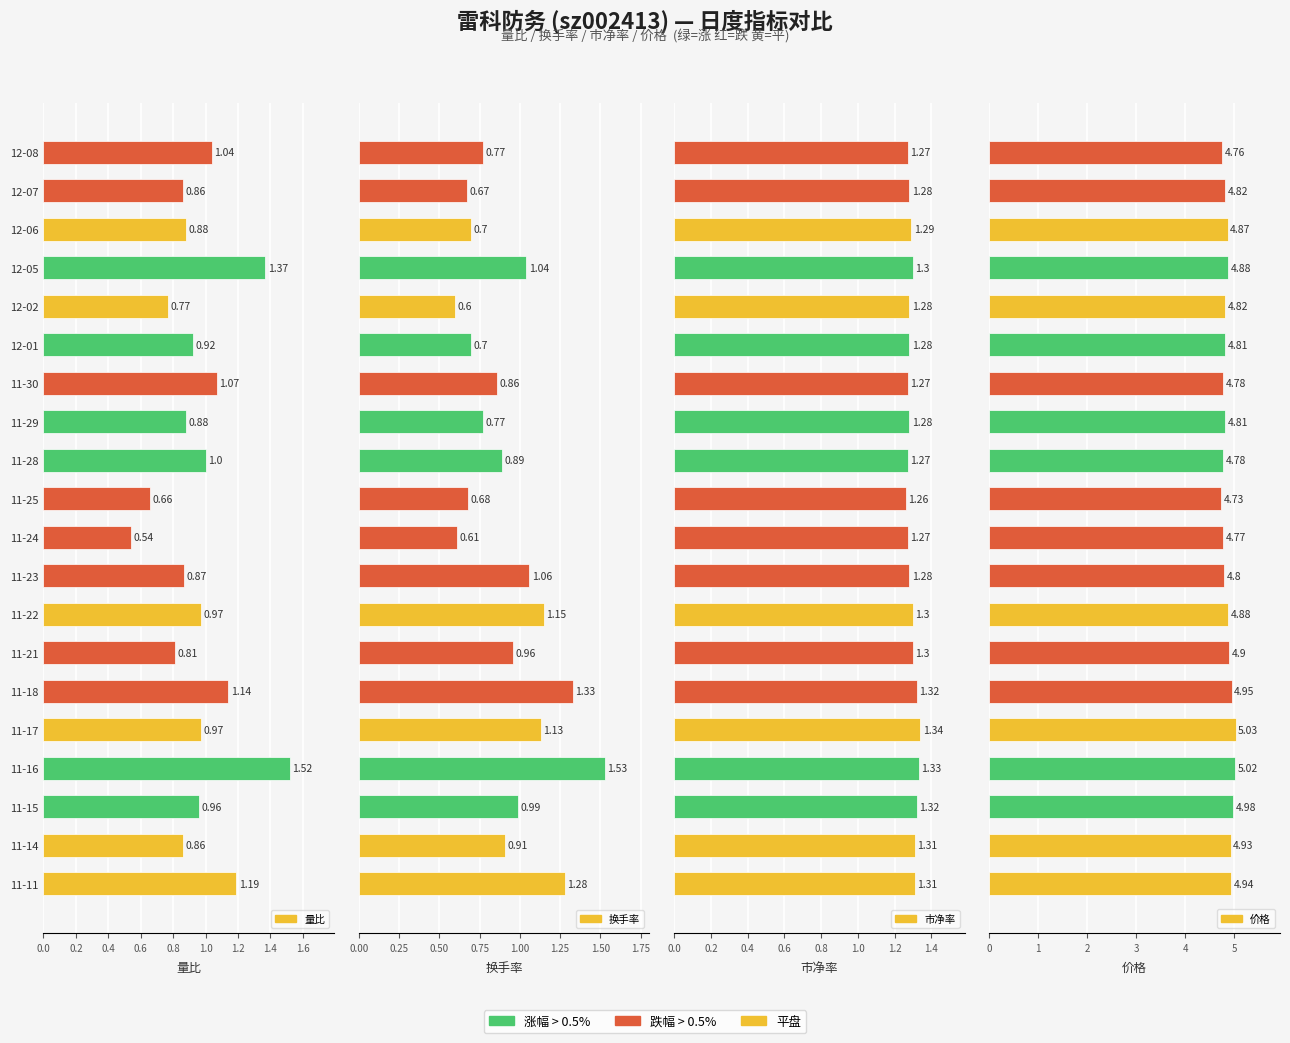

Which series has the largest total across all categories?

价格